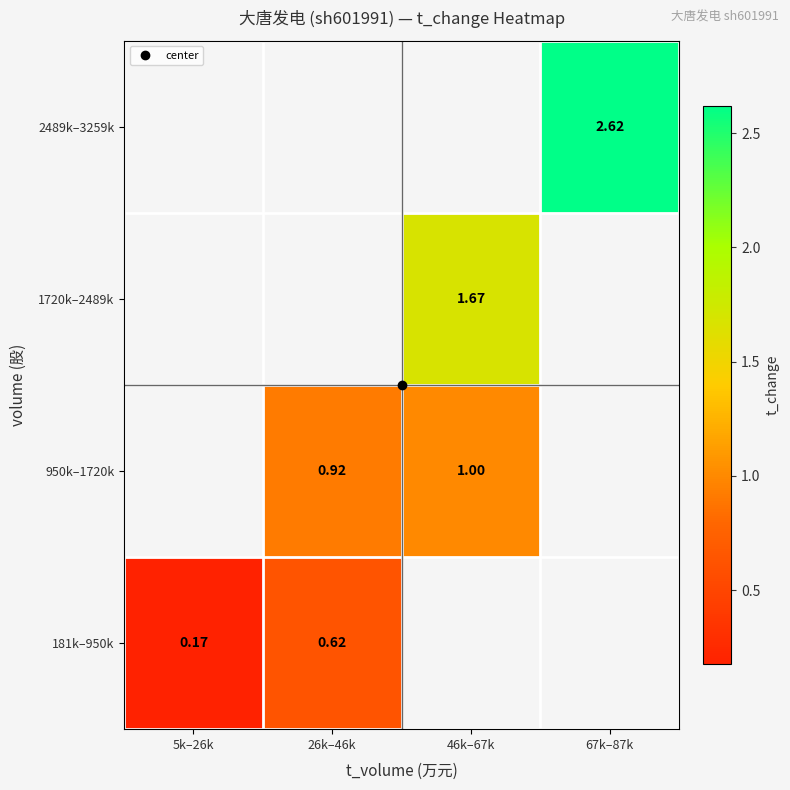

Rank the series by their average value, from lowest to highest.

181k–950k, 950k–1720k, 1720k–2489k, 2489k–3259k